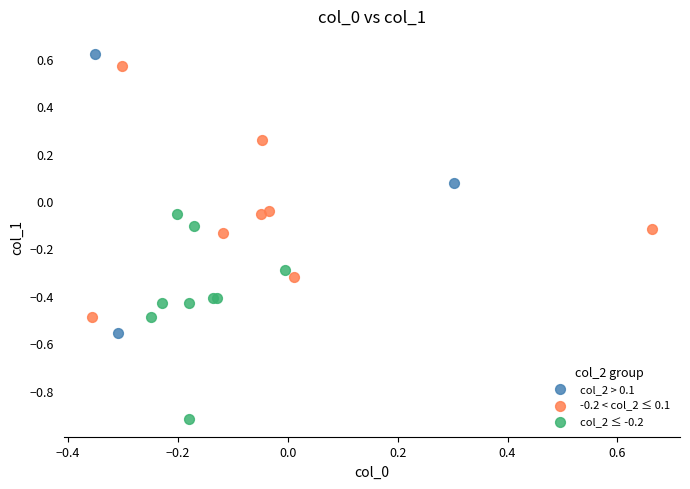

Which series has the largest Y range (max minus min)?

col_2 > 0.1